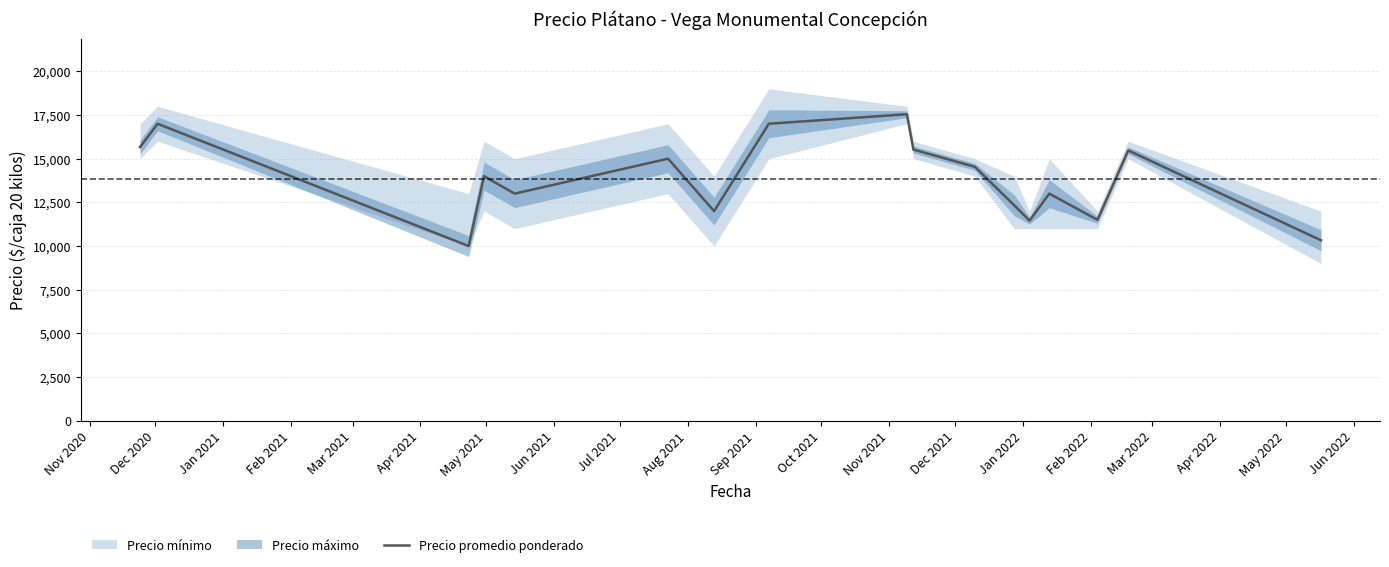

Reading left to right, what are all the values shown in this chart?

15667	17000	10000	14000	13000	15000	12000	17000	17545	15522	14538	12333	11455	13000	11500	15476	10333